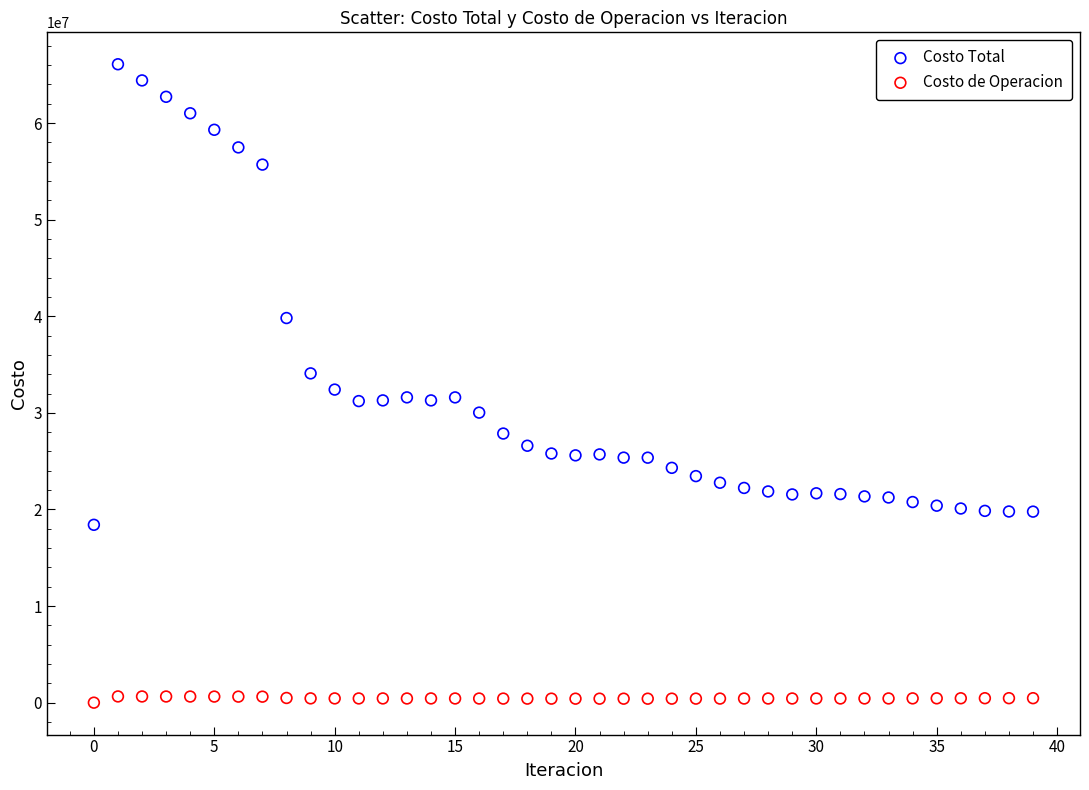

Across all data points, what is the range of Y values (max minus min)?

66082929.6